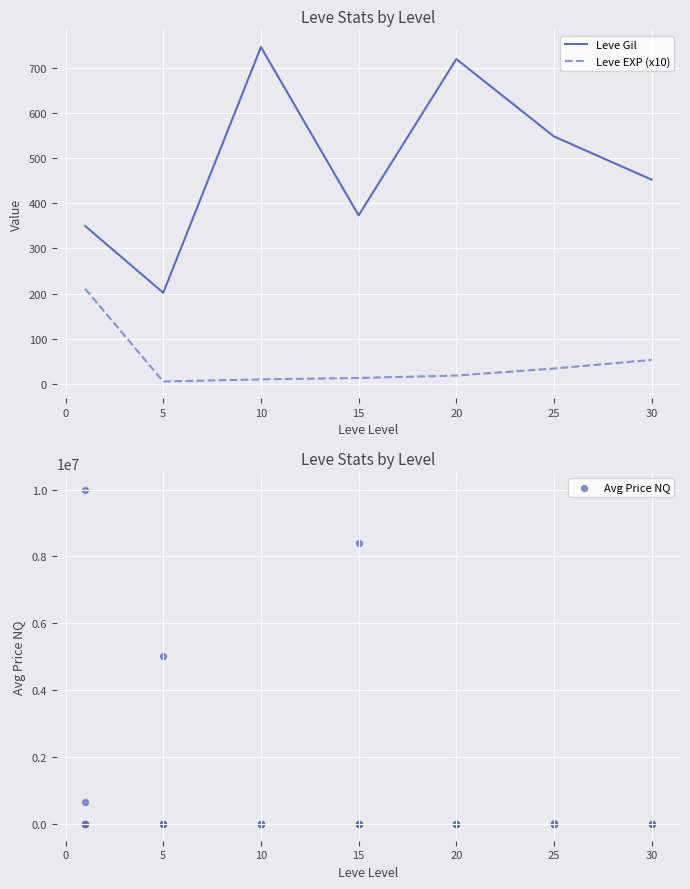

Which series reaches the maximum Y coordinate?

currentAveragePriceNQ